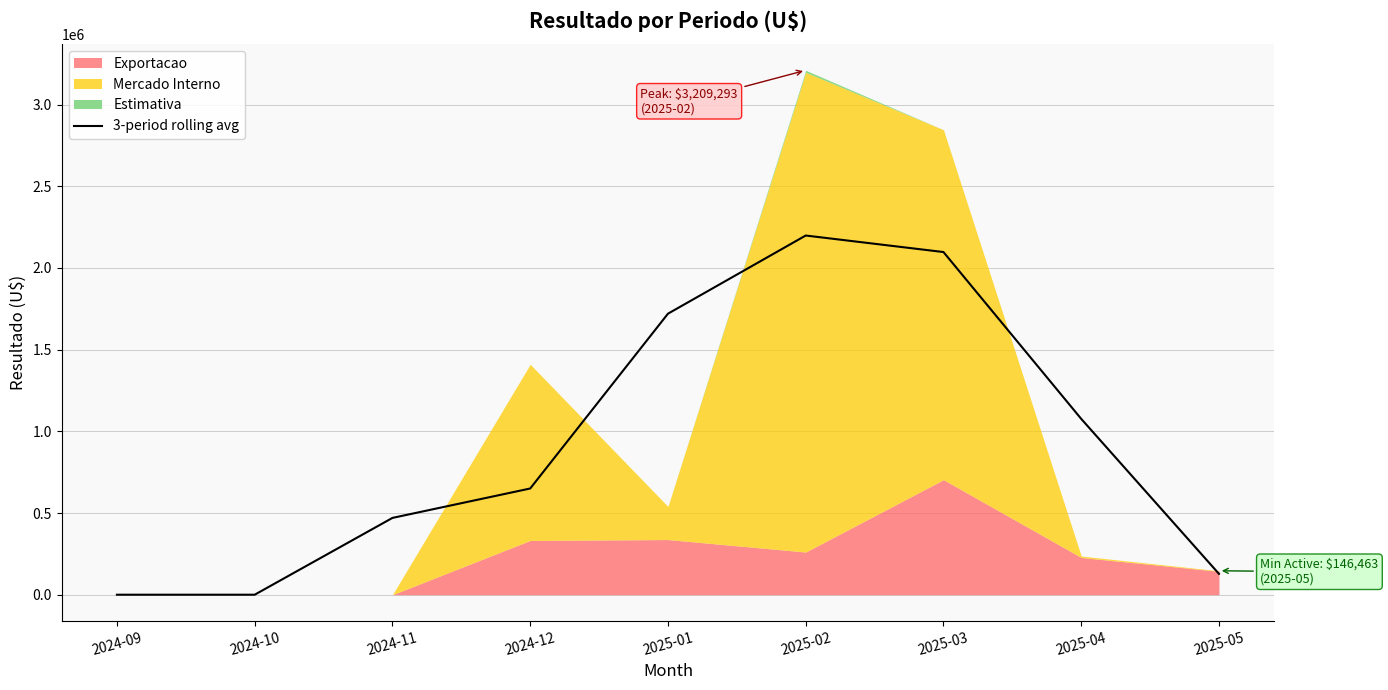

Read the value at 2025-04.

1076175.5